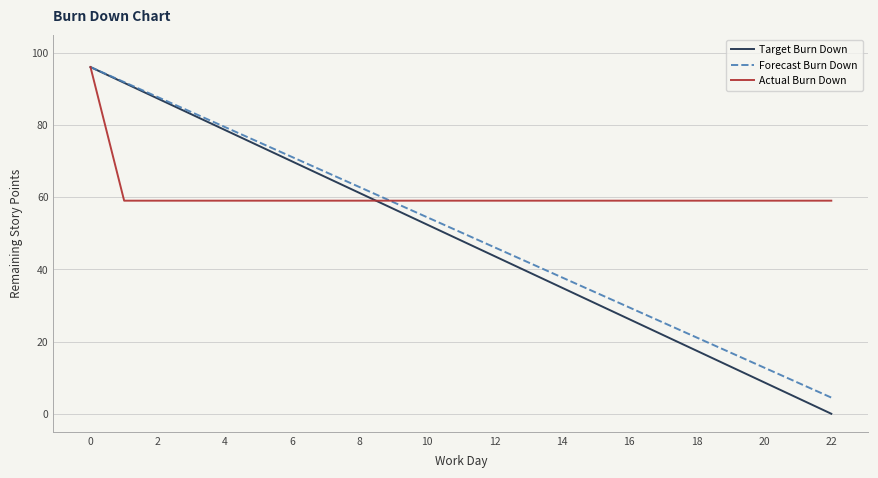

Which series has the largest range (max minus min)?

Target Burn Down